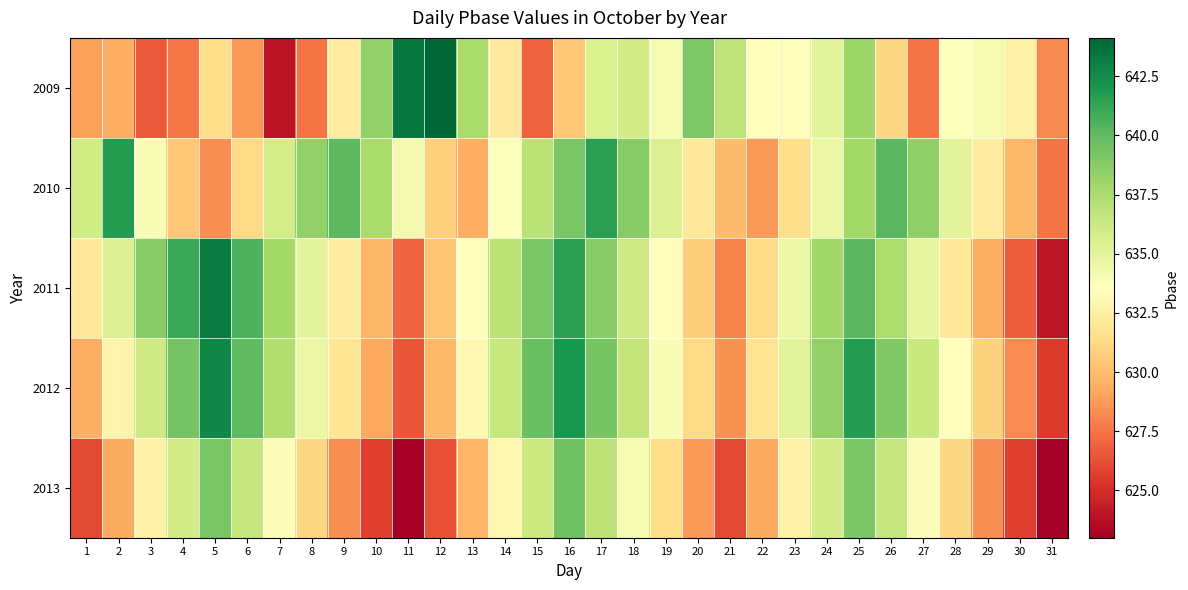

Reading left to right, extract all data points from this chart.

2009: 1=629.0	2=629.5	3=626.6	4=627.5	5=631.4	6=628.7	7=624.0	8=627.5	9=632.3	10=638.4	11=643.3	12=644.1	13=637.6	14=632.2	15=626.8	16=630.4	17=635.5	18=635.9	19=634.1	20=639.1	21=636.8	22=633.5	23=633.5	24=635.1	25=638.0	26=631.1	27=627.5	28=633.7	29=634.1	30=632.6	31=628.2
2010: 1=636.0	2=641.7	3=633.9	4=630.5	5=628.3	6=631.2	7=635.8	8=638.4	9=640.1	10=637.6	11=634.2	12=630.8	13=629.5	14=633.7	15=636.9	16=639.2	17=641.5	18=638.8	19=635.4	20=632.1	21=630.0	22=628.7	23=631.4	24=634.6	25=637.8	26=640.2	27=638.5	28=635.1	29=632.4	30=629.8	31=627.5
2011: 1=632.1	2=635.4	3=638.7	4=641.0	5=643.2	6=640.5	7=637.8	8=635.1	9=632.4	10=629.7	11=627.0	12=630.3	13=633.6	14=636.9	15=639.2	16=641.5	17=638.8	18=636.1	19=633.4	20=630.7	21=628.0	22=631.3	23=634.6	24=637.9	25=640.2	26=637.5	27=634.8	28=632.1	29=629.4	30=626.7	31=624.0
2012: 1=629.5	2=632.8	3=636.1	4=639.4	5=642.7	6=640.0	7=637.3	8=634.6	9=631.9	10=629.2	11=626.5	12=629.8	13=633.1	14=636.4	15=639.7	16=642.0	17=639.3	18=636.6	19=633.9	20=631.2	21=628.5	22=631.8	23=635.1	24=638.4	25=641.7	26=639.0	27=636.3	28=633.6	29=630.9	30=628.2	31=625.5
2013: 1=626.0	2=629.3	3=632.6	4=635.9	5=639.2	6=636.5	7=633.8	8=631.1	9=628.4	10=625.7	11=623.0	12=626.3	13=629.6	14=632.9	15=636.2	16=639.5	17=636.8	18=634.1	19=631.4	20=628.7	21=626.0	22=629.3	23=632.6	24=635.9	25=639.2	26=636.5	27=633.8	28=631.1	29=628.4	30=625.7	31=623.0